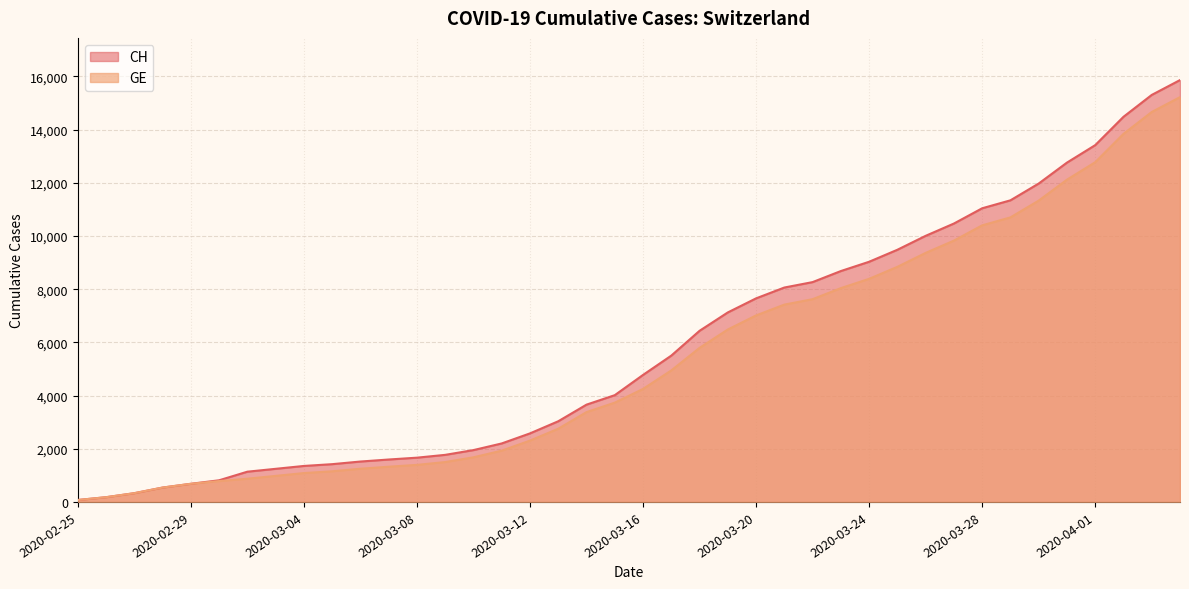

What position from the left is 2020-03-25?

30